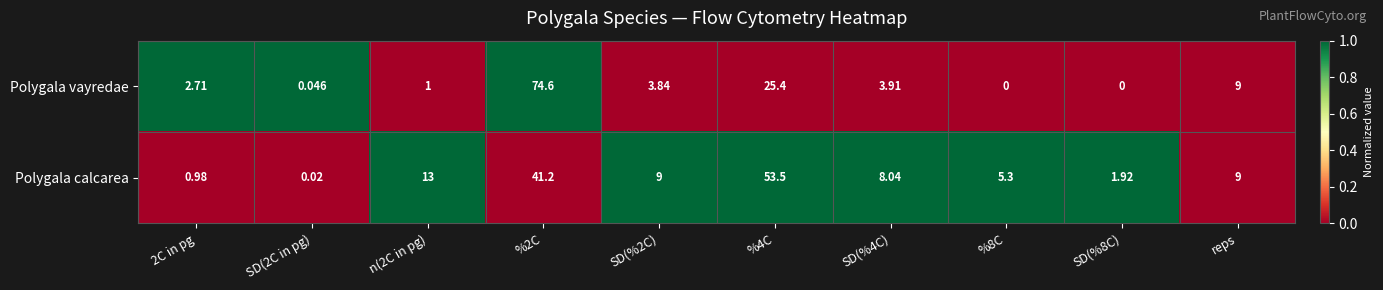

Count the number of categories in the chart.

10